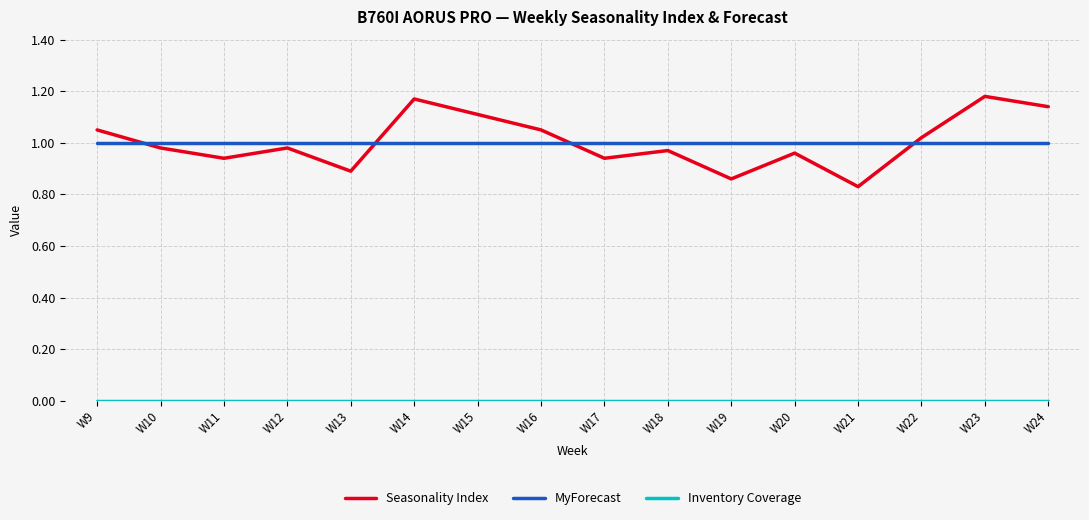

Count the number of data series in this chart.

3